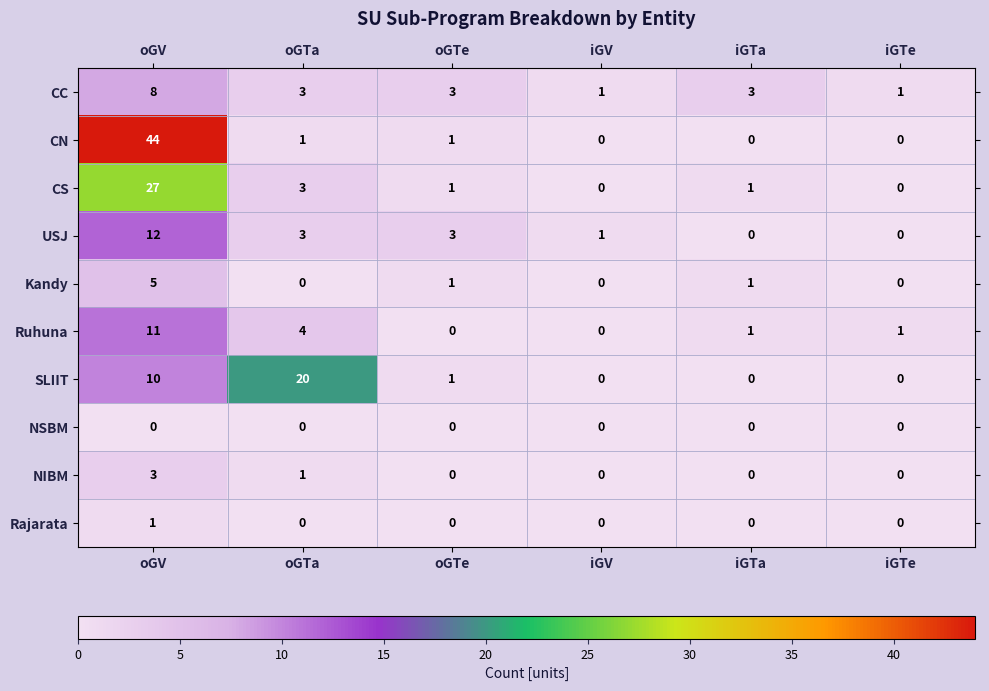

What is the difference between the highest and lowest values at iGTe?

1